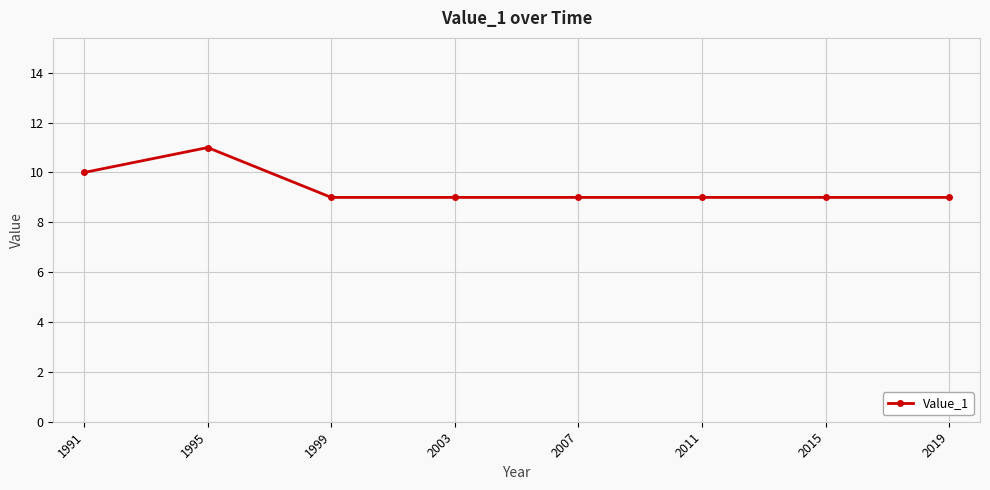

Reading left to right, list all the values displayed in this chart.

10	11	9	9	9	9	9	9